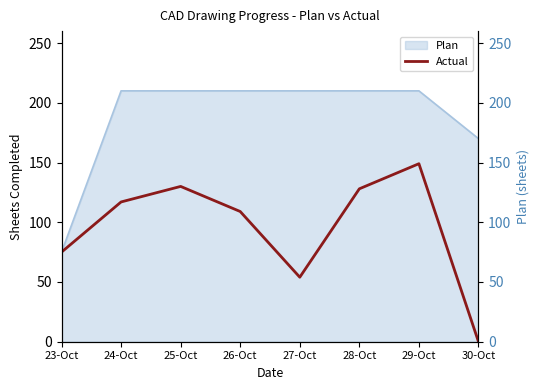

How many positive values are there?

7